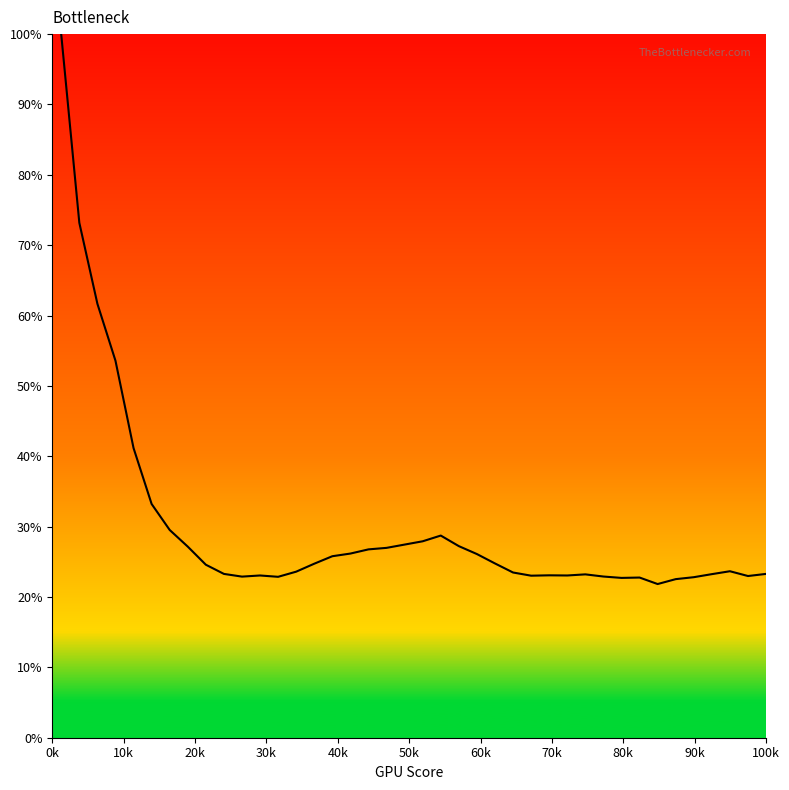

What is the difference between the maximum and minimum values?

78.1